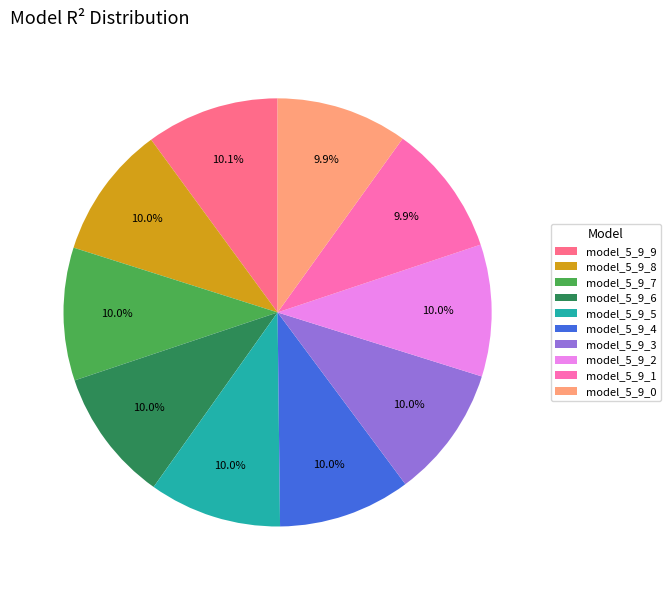

How many slices are in this pie chart?

10